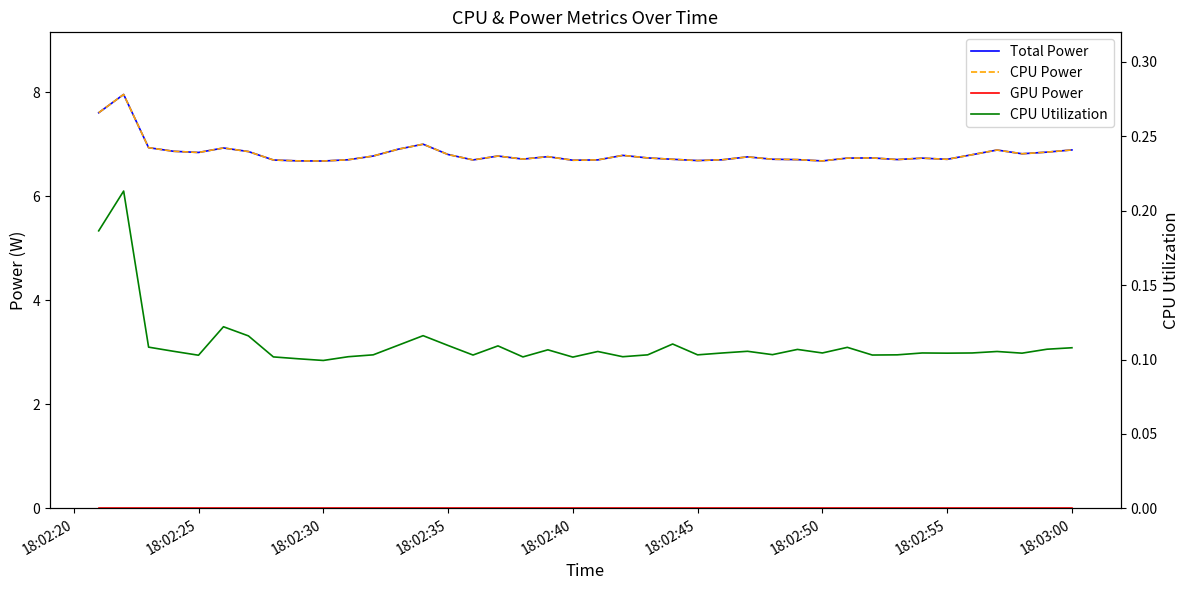

True or false: CPU Power and CPU Utilization cross at least once.

False